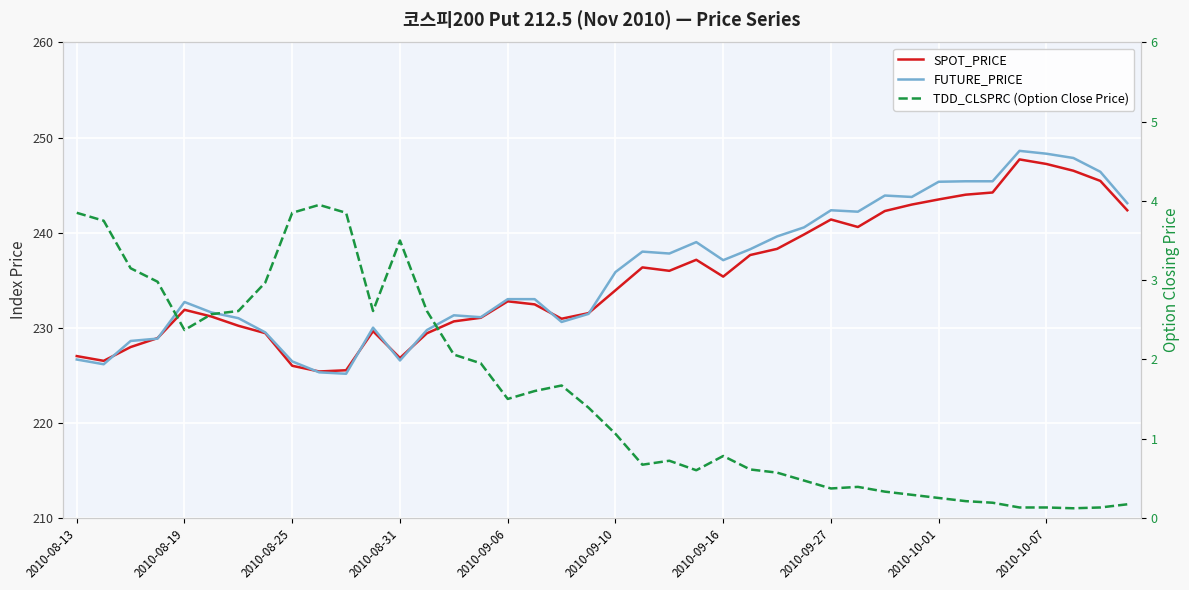

How many interior local peaks does the SPOT_PRICE series have?

7